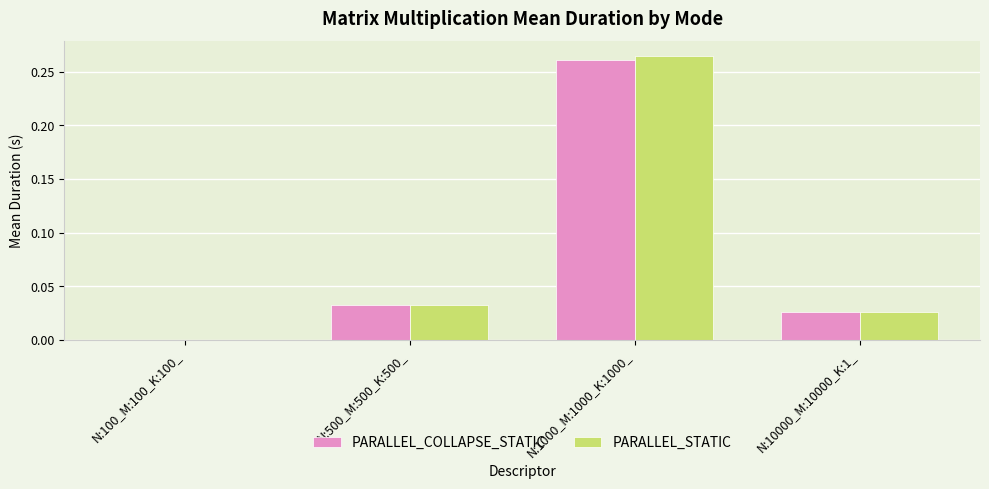

Is it true that PARALLEL_COLLAPSE_STATIC equals 0.0 at N:10000_M:10000_K:1_?

True